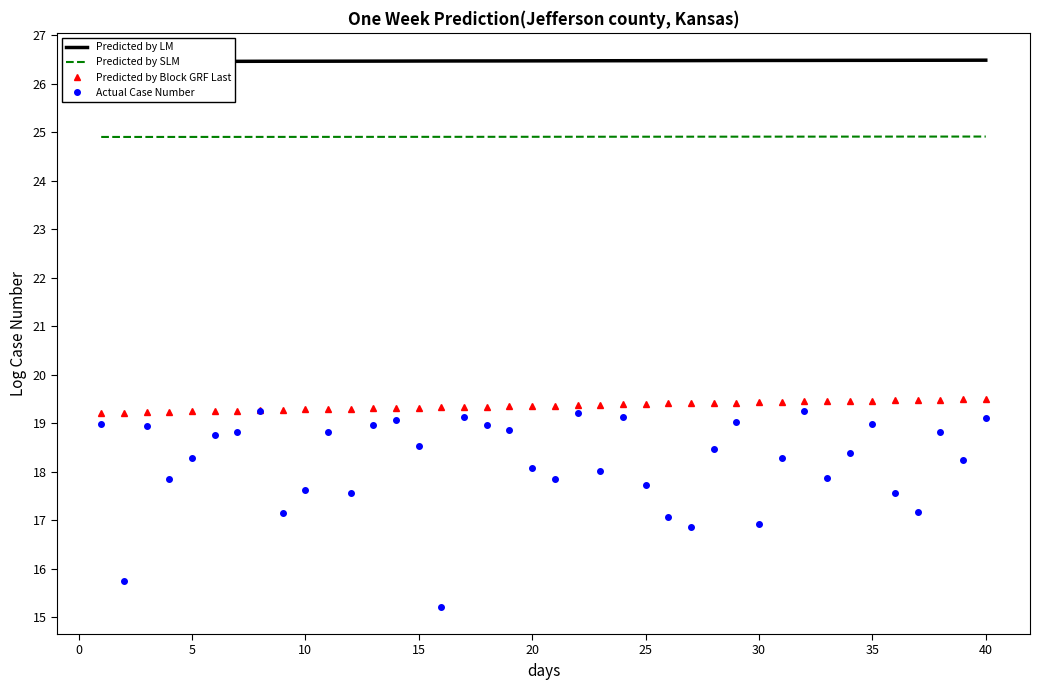

True or false: Actual Case Number and Predicted by SLM intersect in this chart.

False